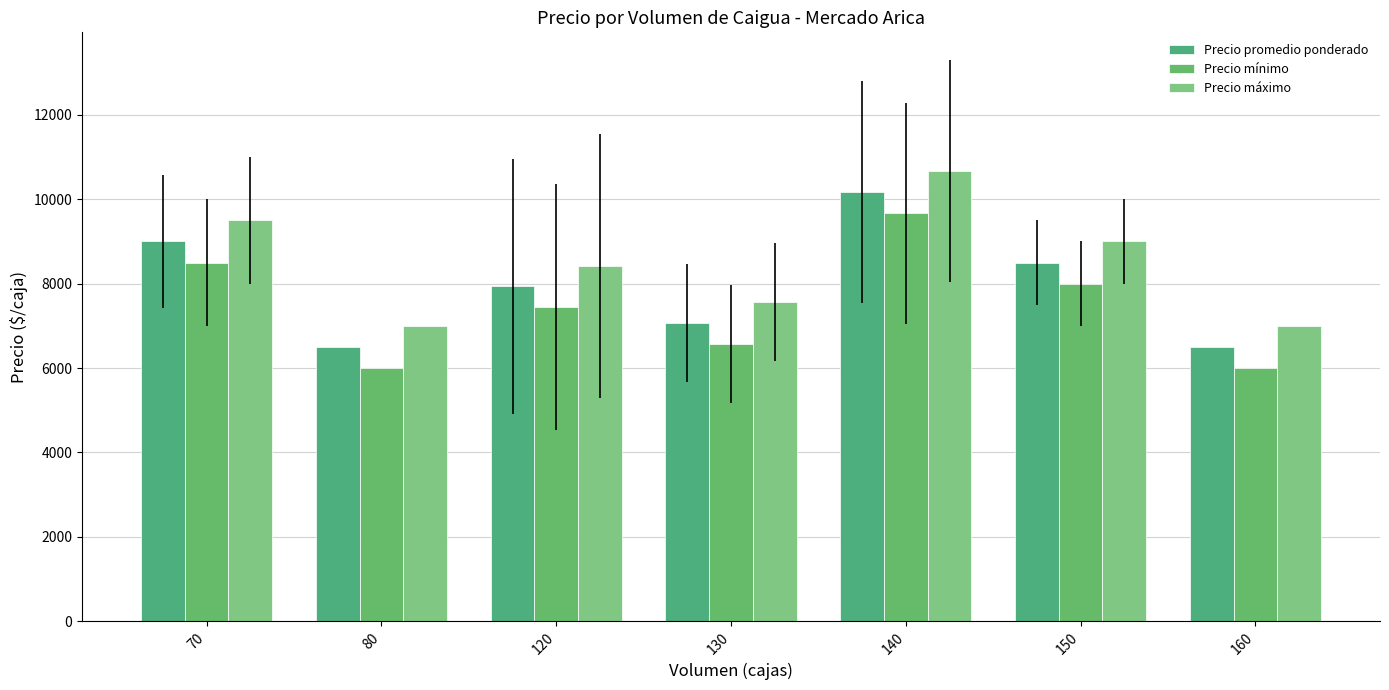

What is the difference between the second highest and minimum values in the Precio promedio ponderado series?

2500.0